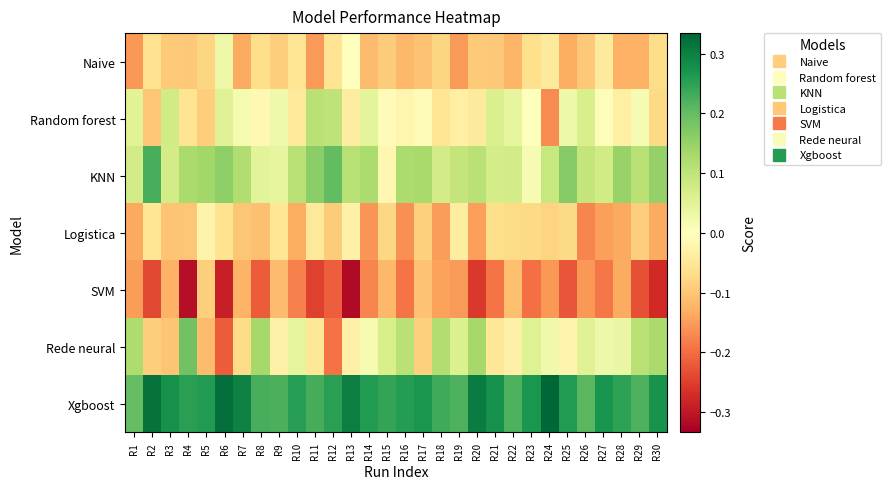

At which category does the chart reach its peak across all series?

R24